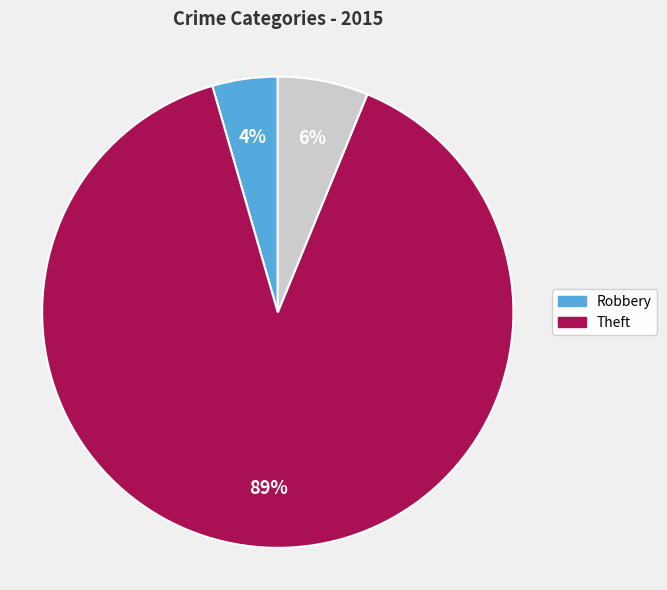

To the nearest percent, what is the average slice percentage?

33%